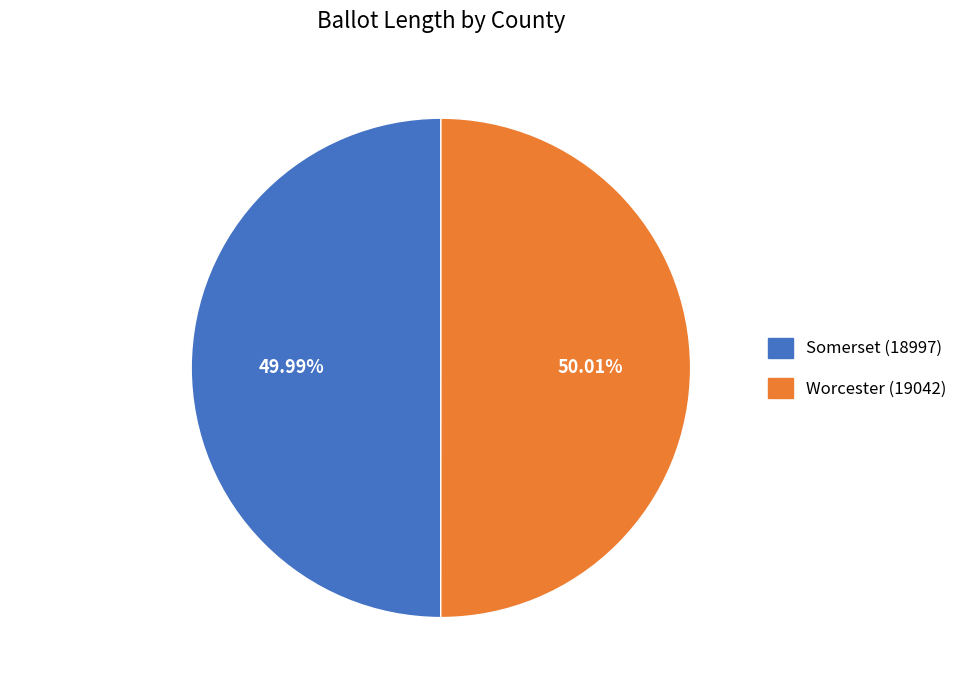

Combined, what portion of the pie is Worcester (19042) and Somerset (18997)?

100.0%